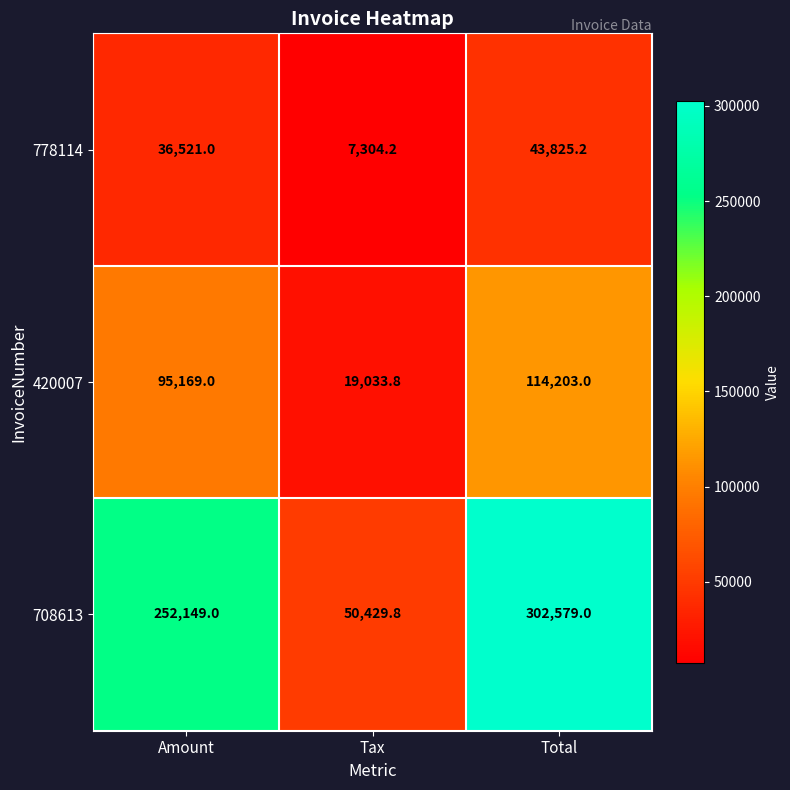

What is the difference between the maximum and minimum values in the 778114 series?

36521.0